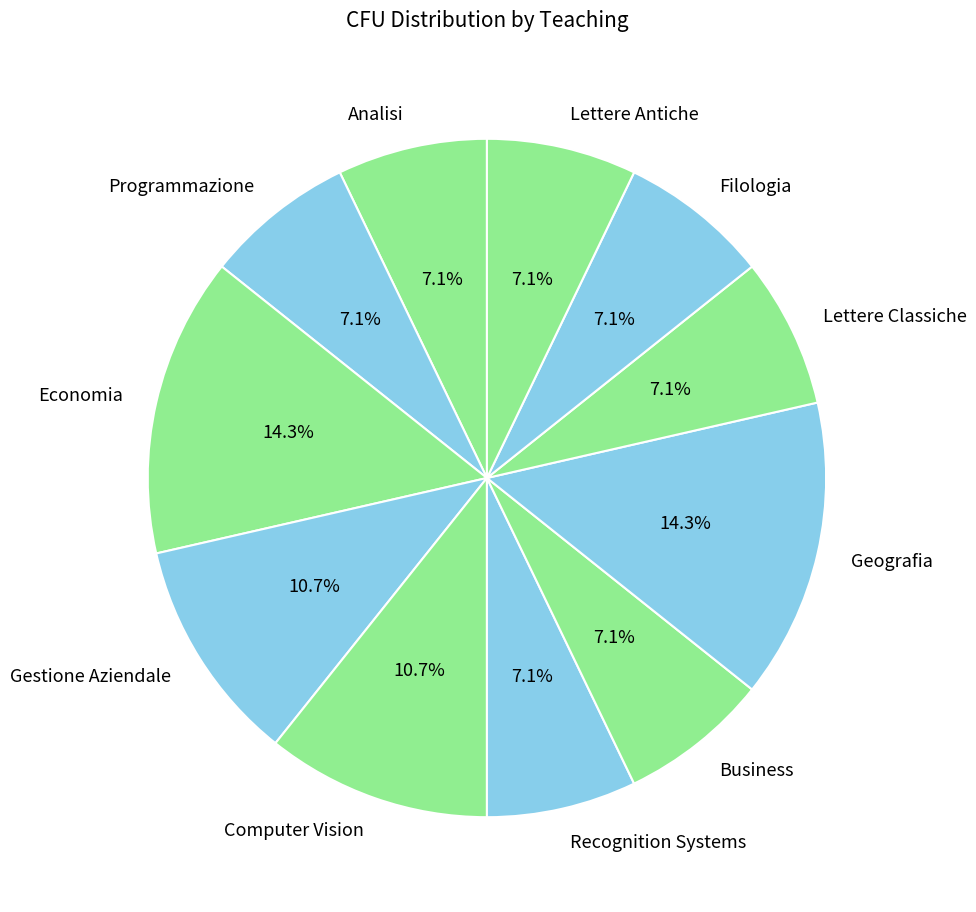

Does Lettere Classiche represent more than half of the total?

No